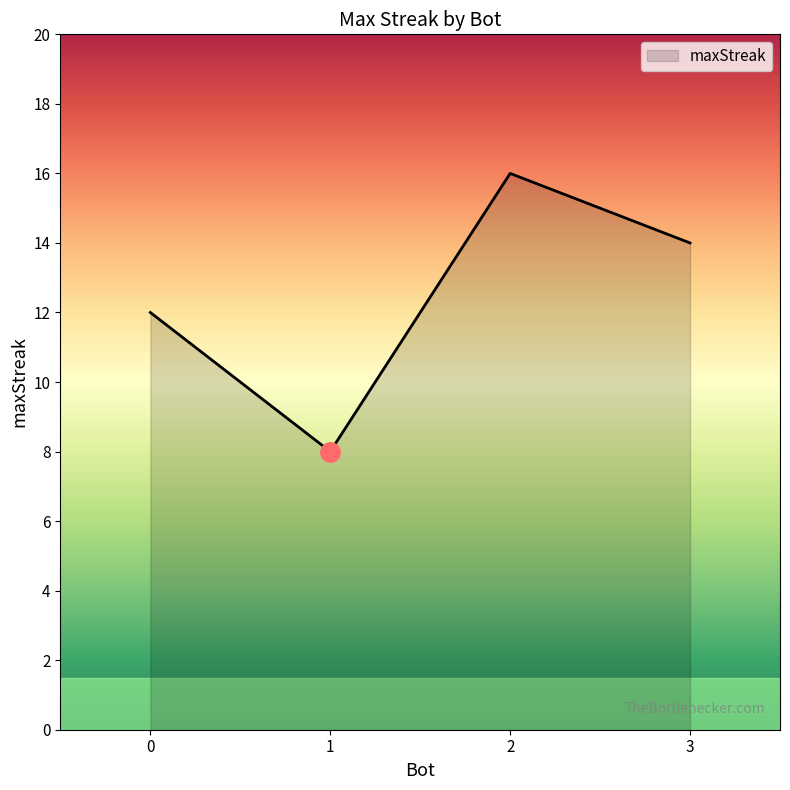

What is the minimum value shown in the chart?

8